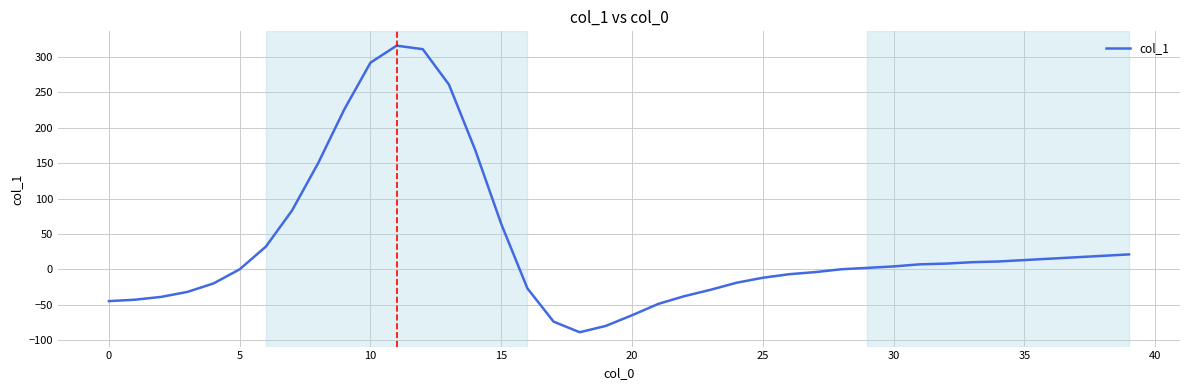

What is the difference between the maximum and minimum values?

405